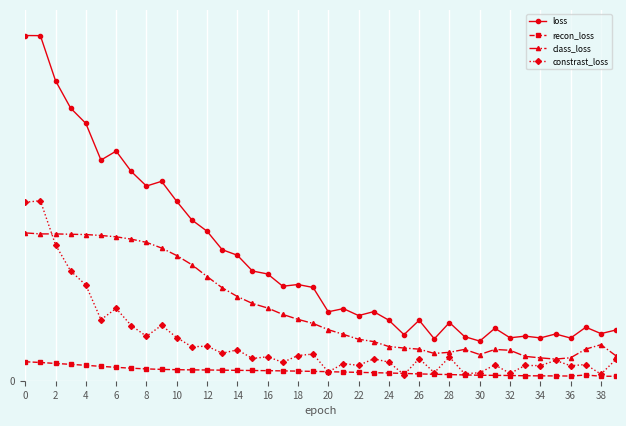

What are all the series names shown in the legend?

loss, recon_loss, class_loss, constrast_loss